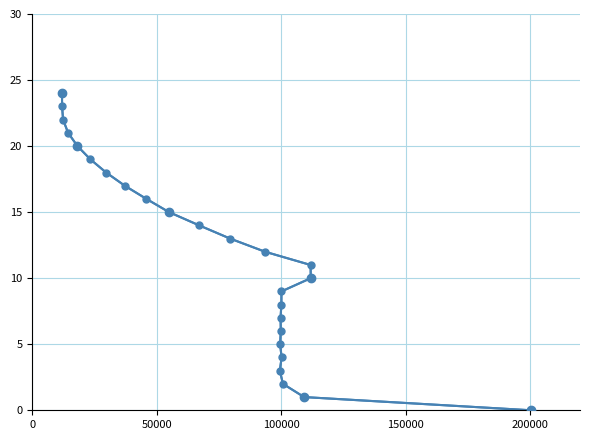

Is it true that the value at 23 is 10?

False